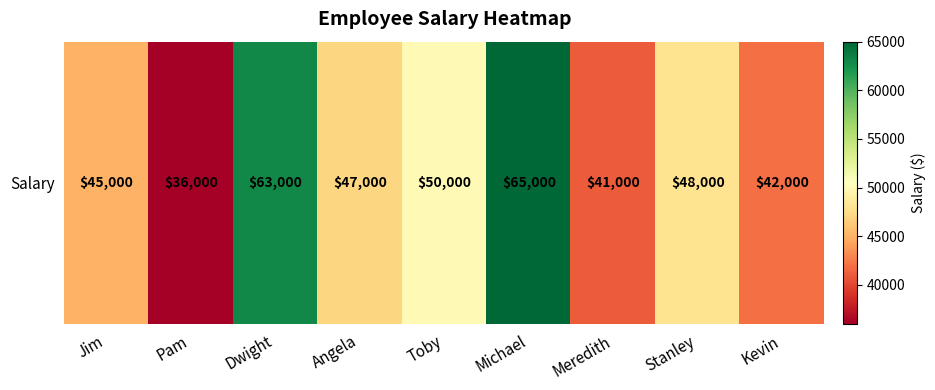

The chart shows a value of 21612 at Jim. True or false?

False